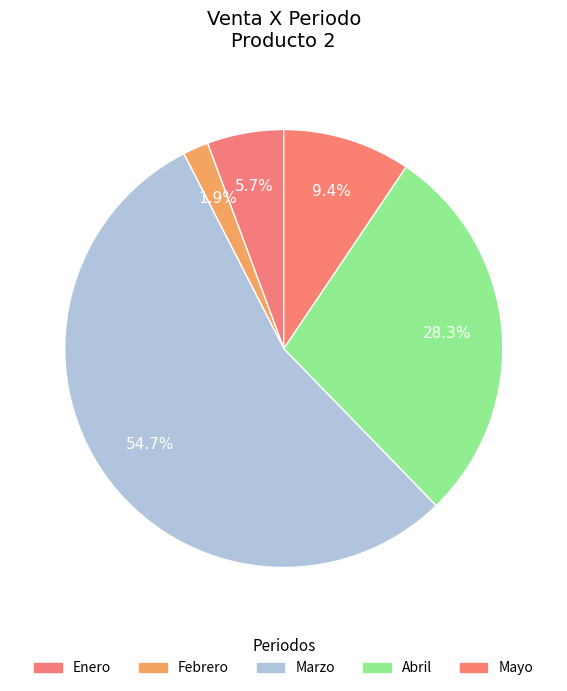

Which slice is the largest?

Marzo